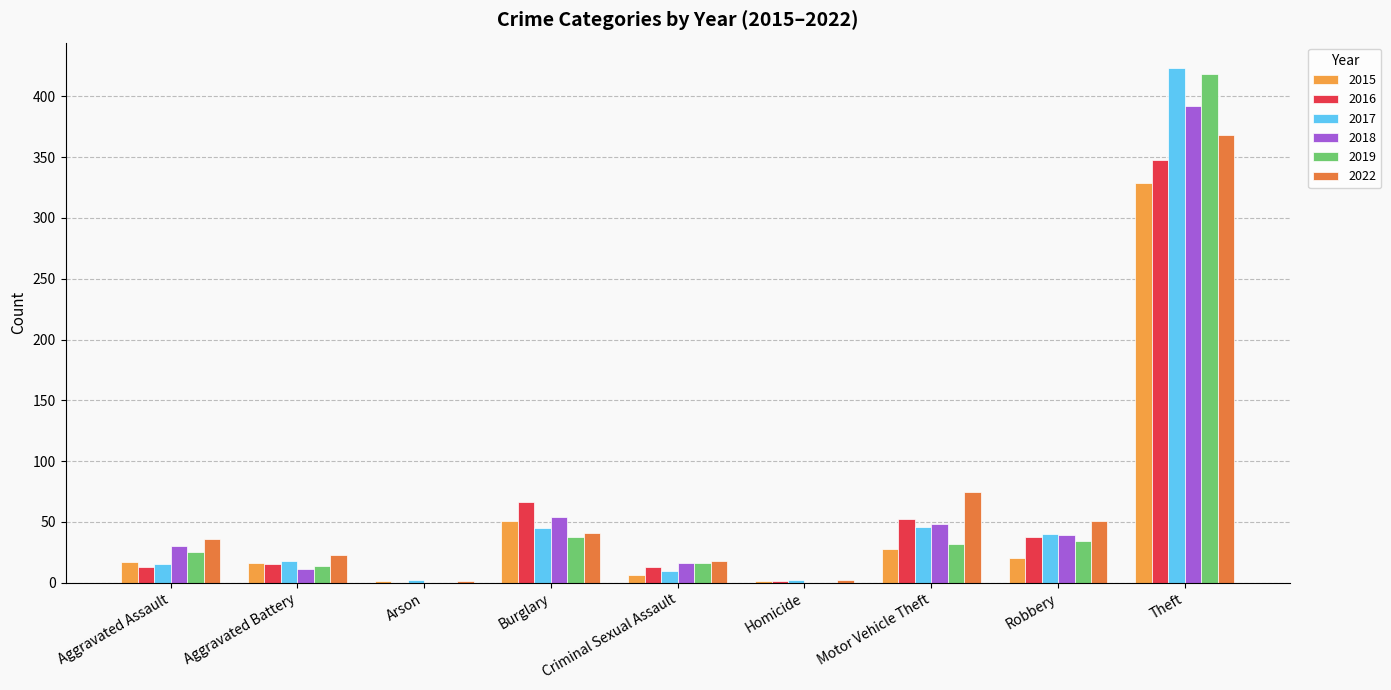

Which category has the lowest value in the 2019 series?

Arson